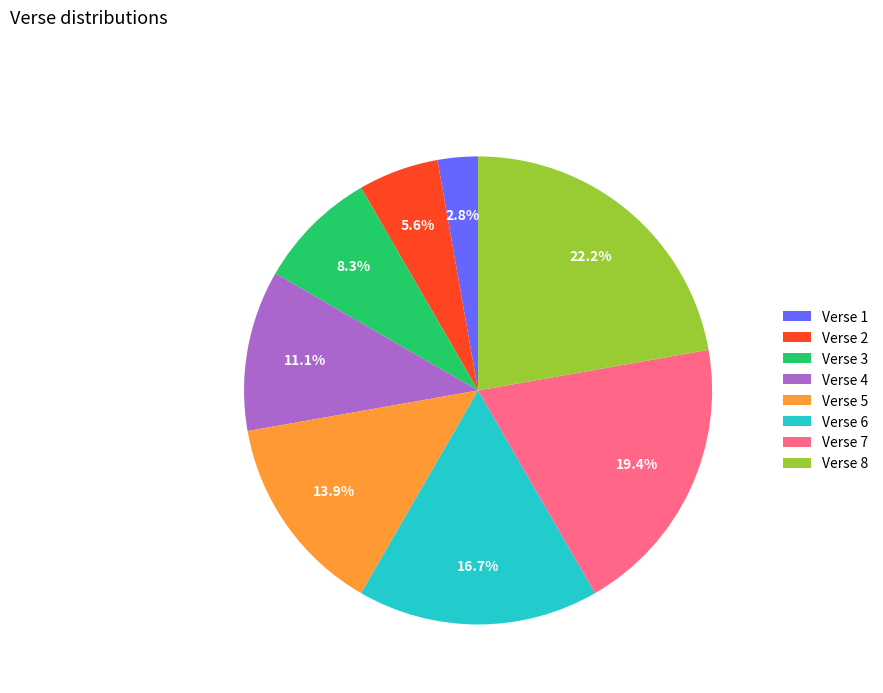

To the nearest percent, what is the combined percentage of Verse 6 and Verse 7?

36%